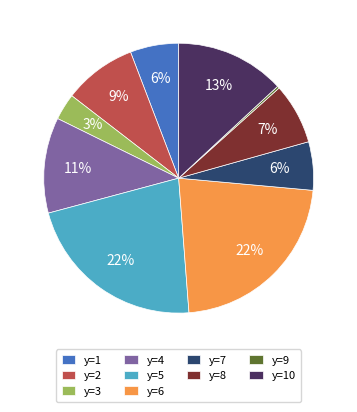

Between y=7 and y=5, which is larger?

y=5